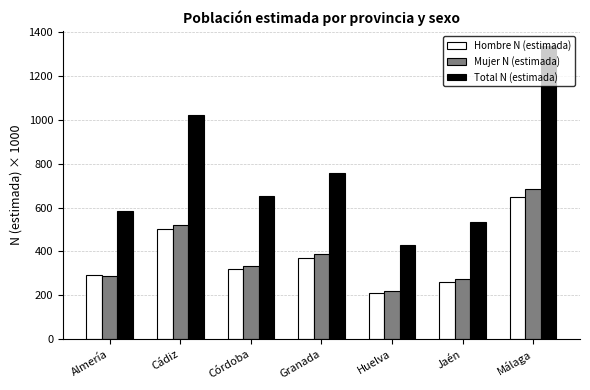

What is the sum of the Mujer N (estimada) values at Granada and Huelva?

605.9